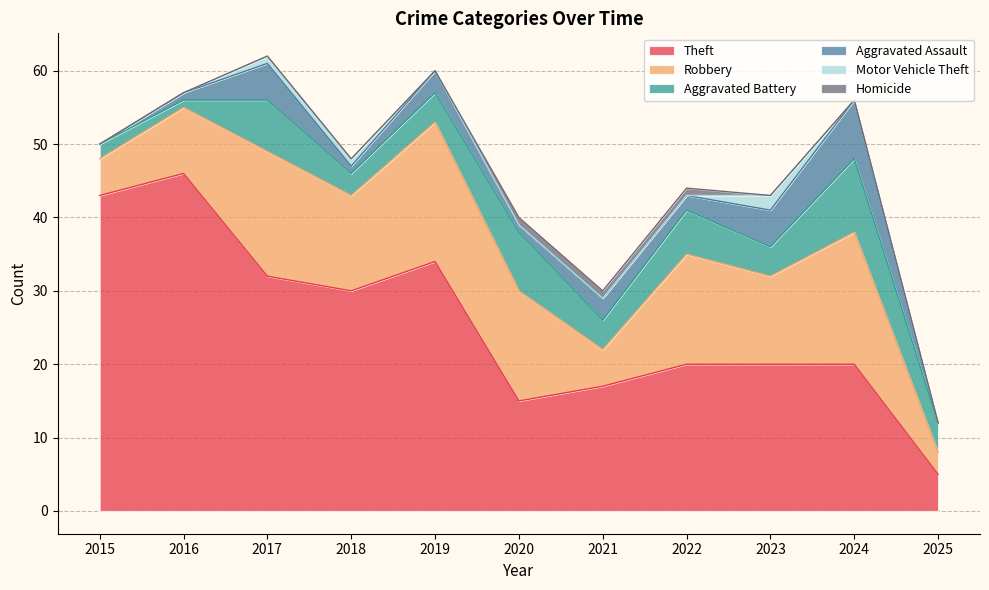

Does the chart display data point markers on the line(s)?

No